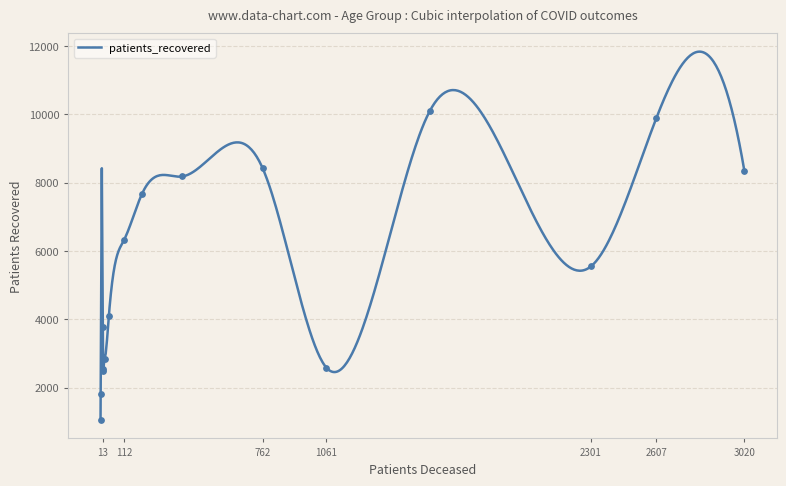

What is the highest value of the patients_recovered series?

11837.9